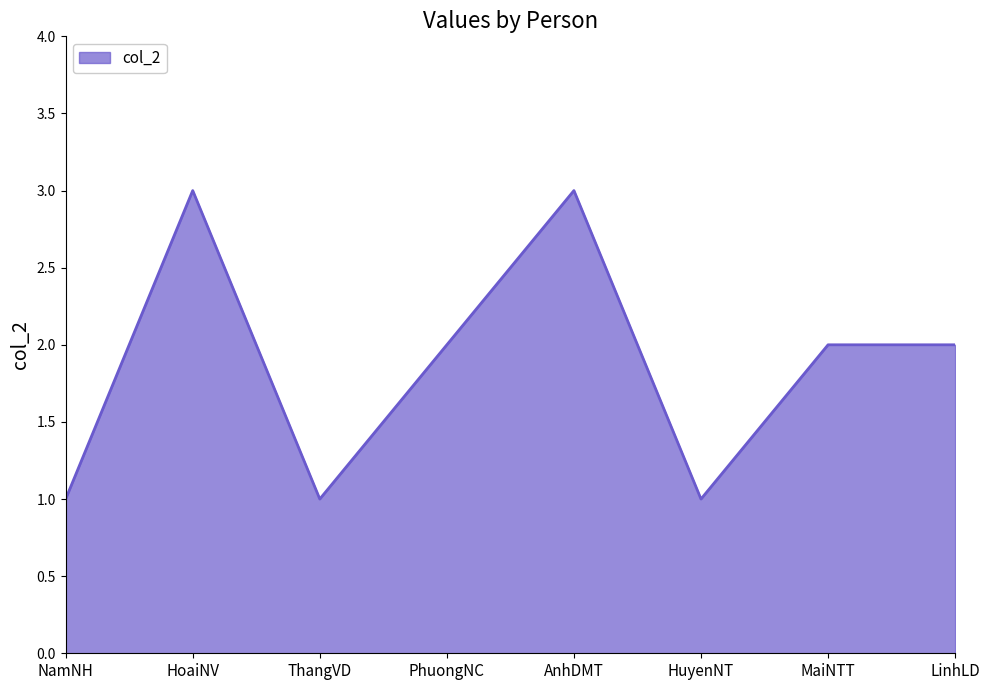

What is the smallest value displayed?

1